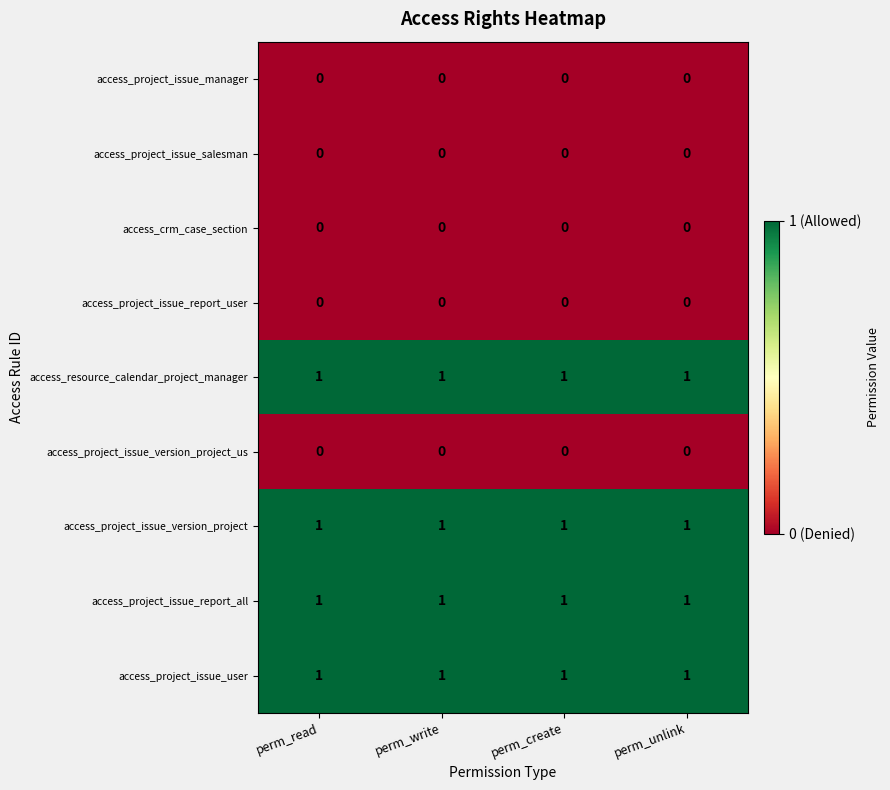

The access_project_issue_version_project series shows 1 at perm_write. True or false?

True